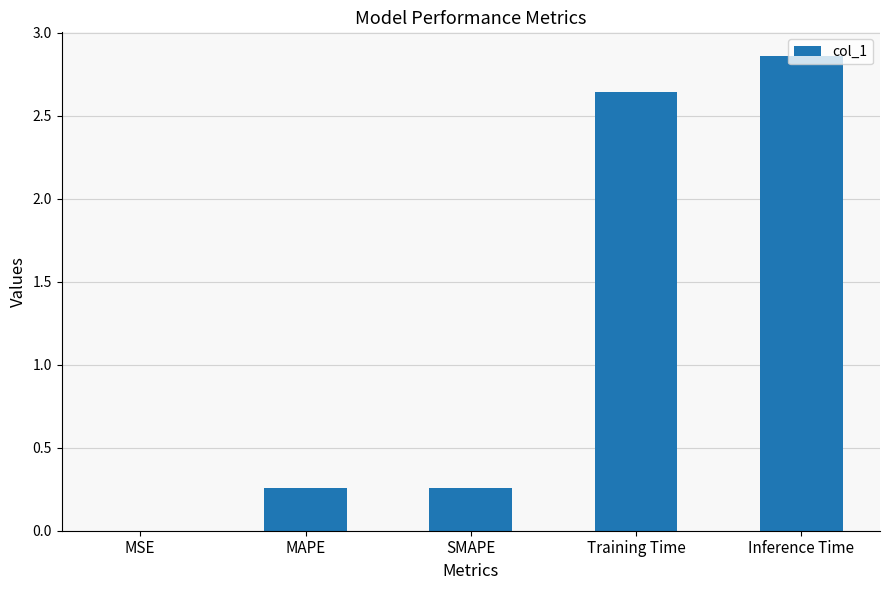

Which has a higher value, Training Time or MSE?

Training Time